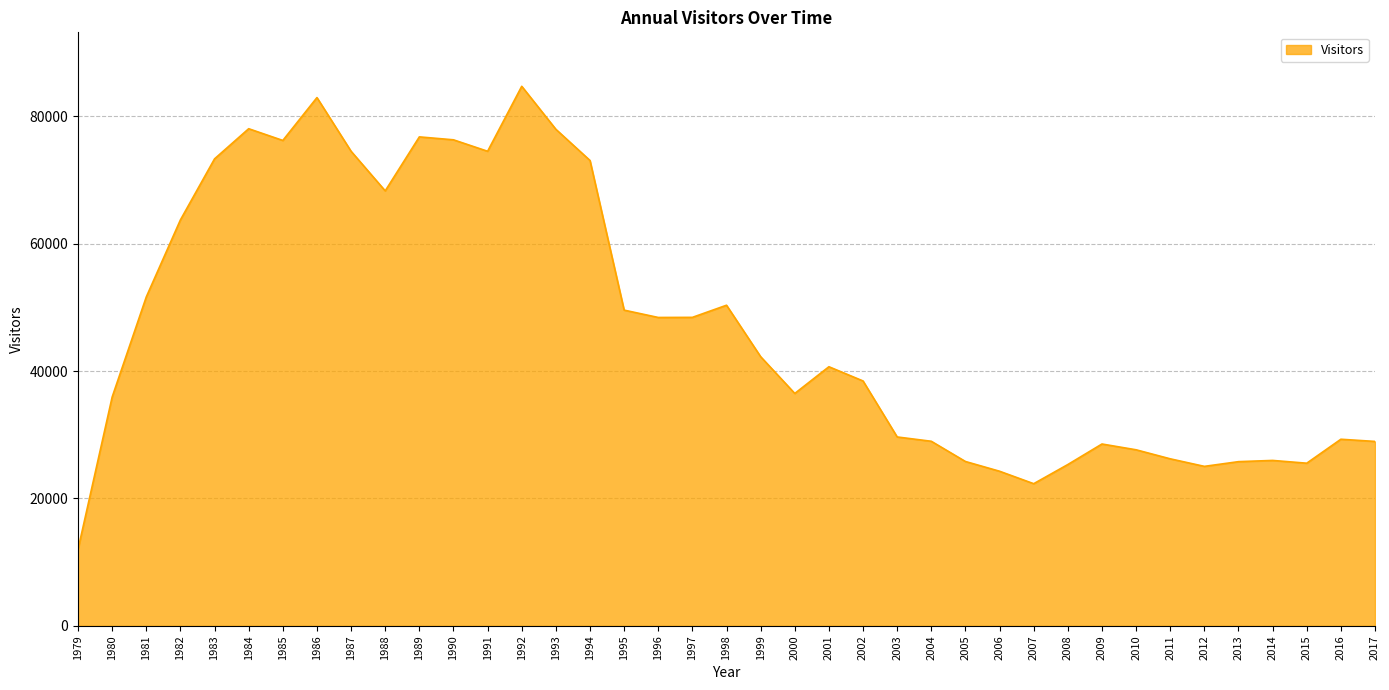

Which label corresponds to the smallest value in the chart?

1979